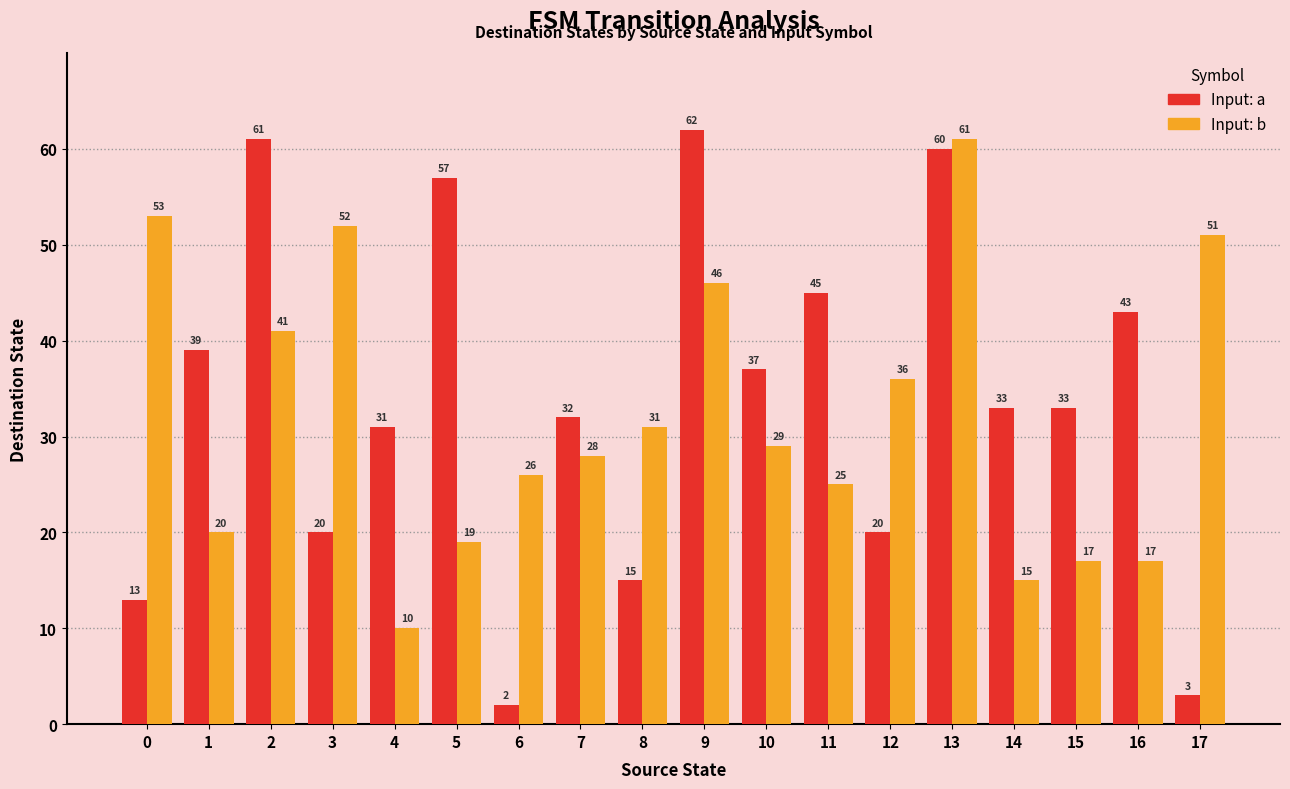

Which category has the lowest value across all series?

6